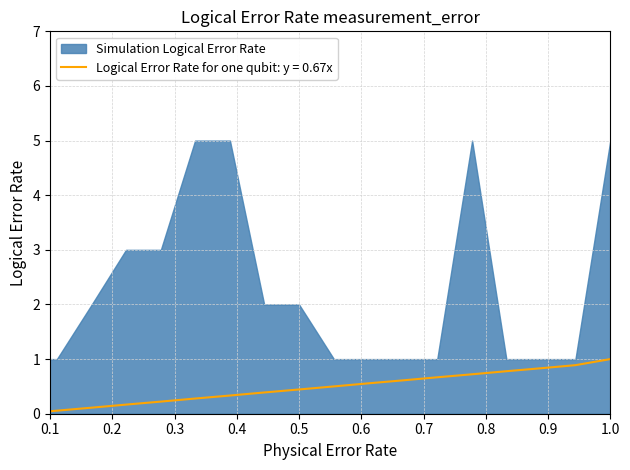

What value does the data have at 1.0?

1.0